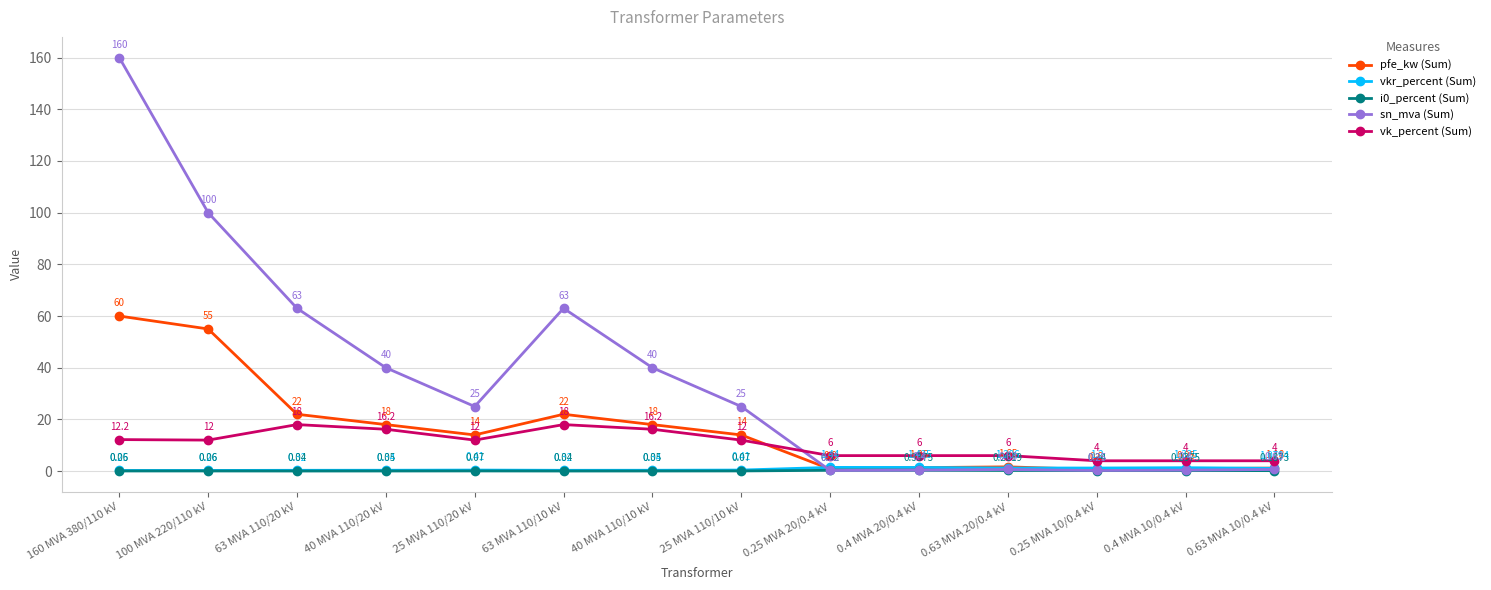

Which category has the highest value in the pfe_kw (Sum) series?

160 MVA 380/110 kV